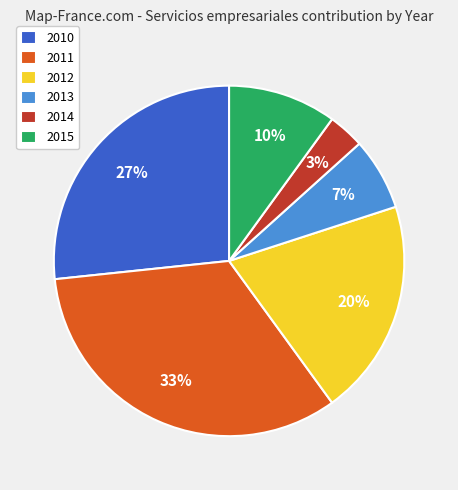

To the nearest percent, what is the average slice percentage?

17%